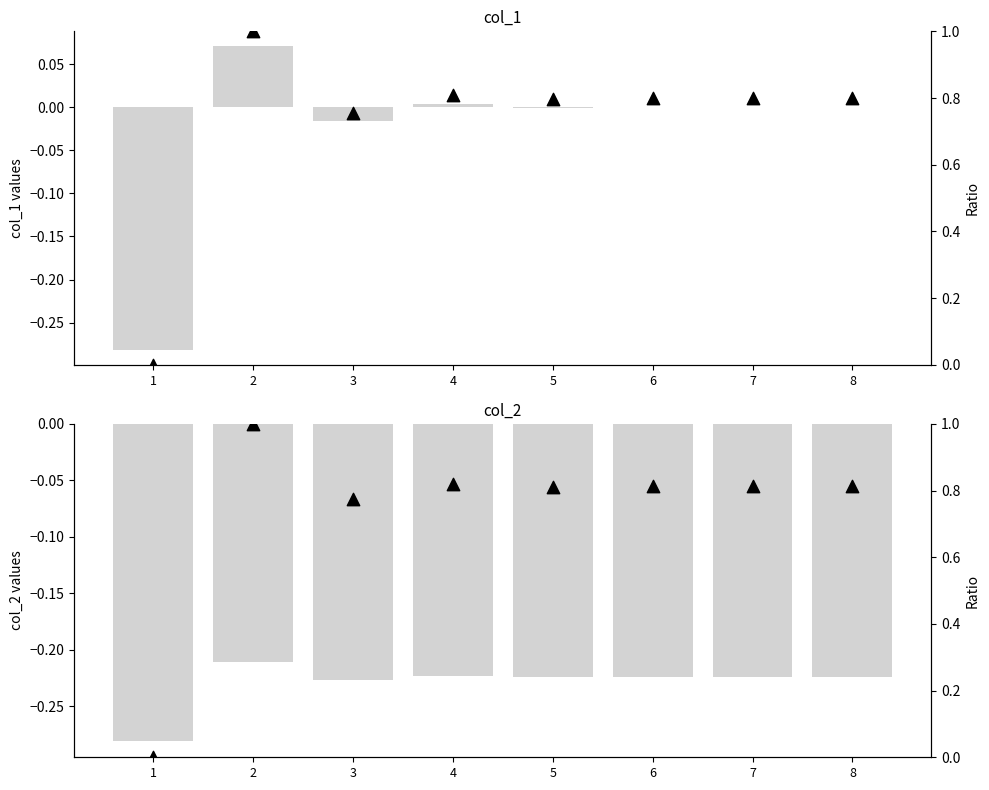

Which series contains the lowest Y value?

col_1